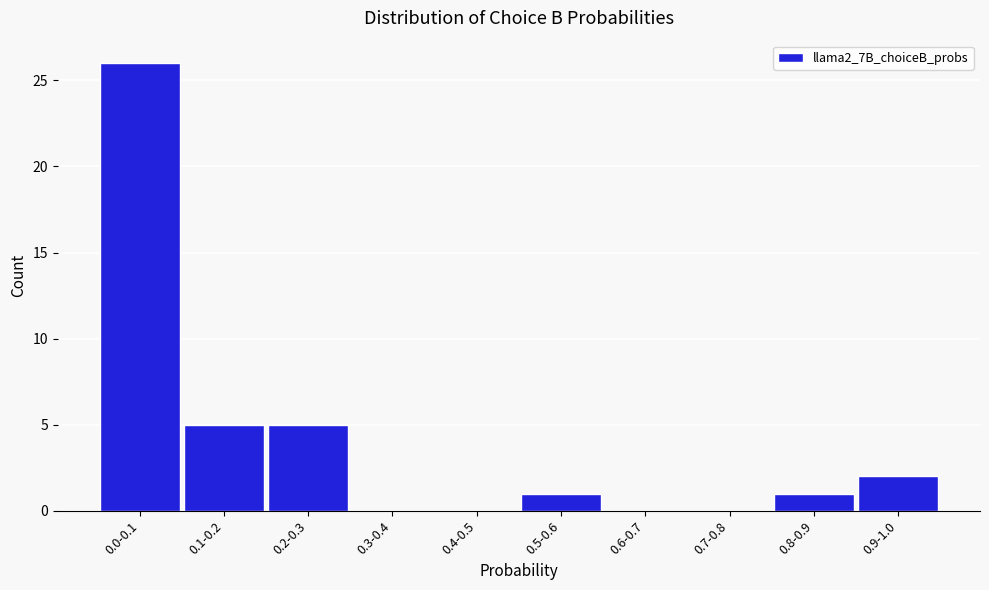

Reading left to right, transcribe all the data shown in this chart.

0.0-0.1=26	0.1-0.2=5	0.2-0.3=5	0.3-0.4=0	0.4-0.5=0	0.5-0.6=1	0.6-0.7=0	0.7-0.8=0	0.8-0.9=1	0.9-1.0=2